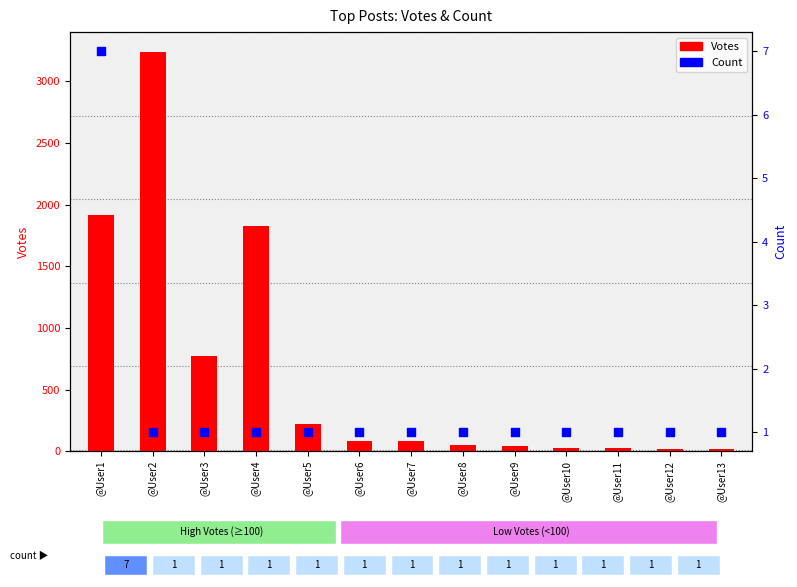

At how many categories does at least one series exceed 298?

4